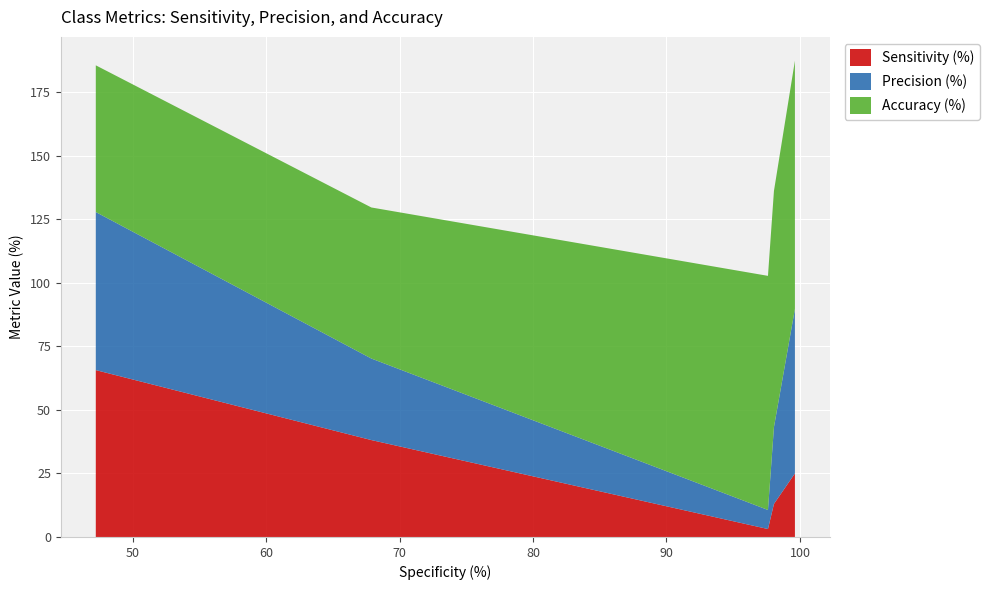

Reading left to right, extract all data points from this chart.

Sensitivity (%): C1=65.6	C2=38.1	C3=3.1	C4=13.0	C5=25.0
Precision (%): C1=62.2	C2=32.1	C3=7.5	C4=30.2	C5=64.7
Accuracy (%): C1=57.7	C2=59.4	C3=92.1	C4=92.9	C5=97.6